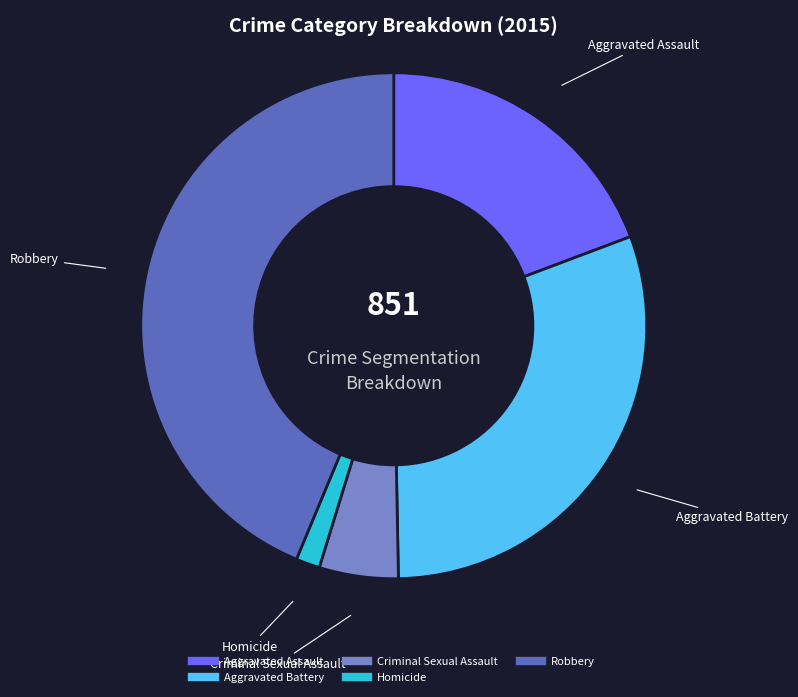

Rank the categories by value from highest to lowest.

Robbery, Aggravated Battery, Aggravated Assault, Criminal Sexual Assault, Homicide